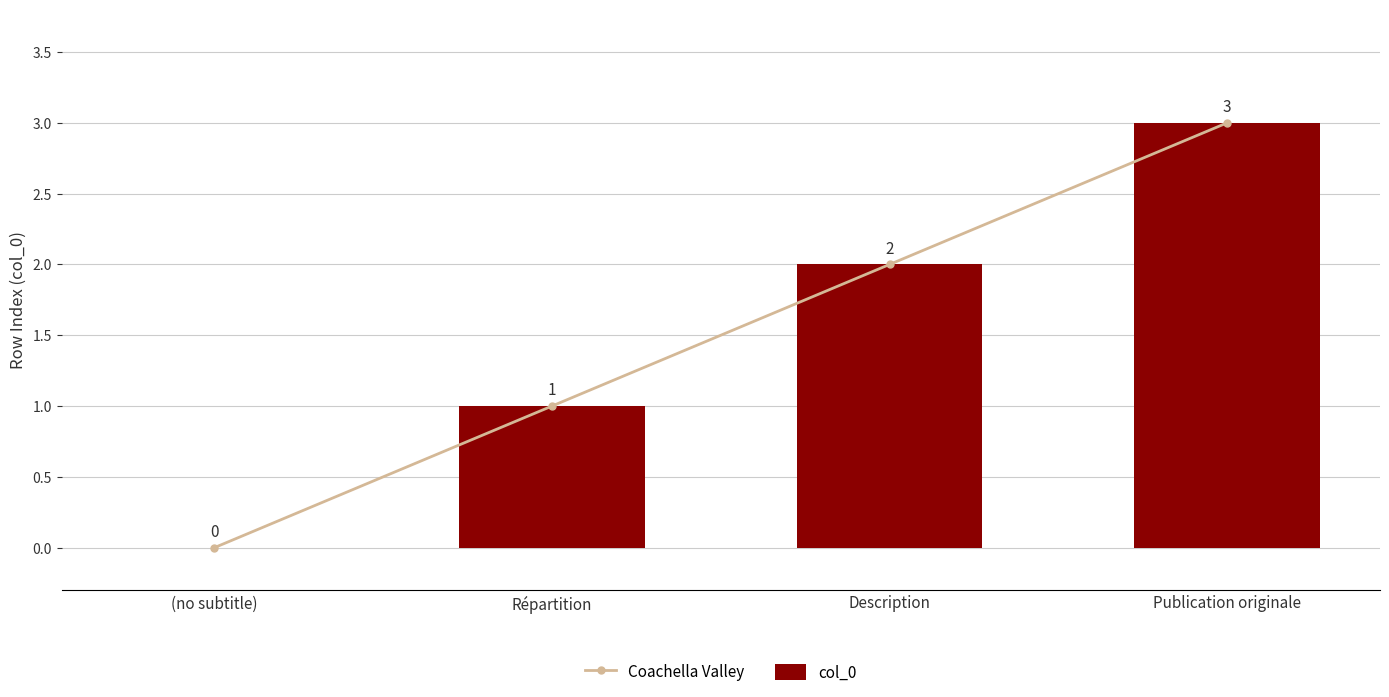

Is it true that col_0 equals 2 at Description?

True